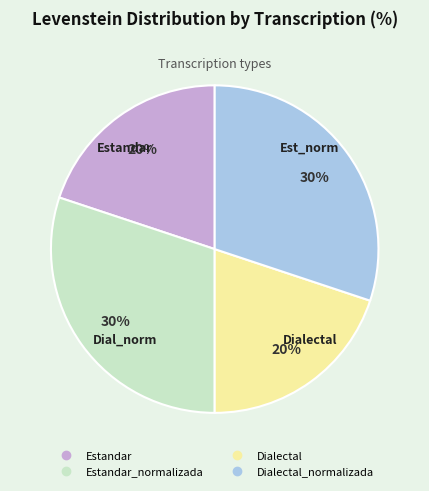

Is there a majority slice in this chart?

No